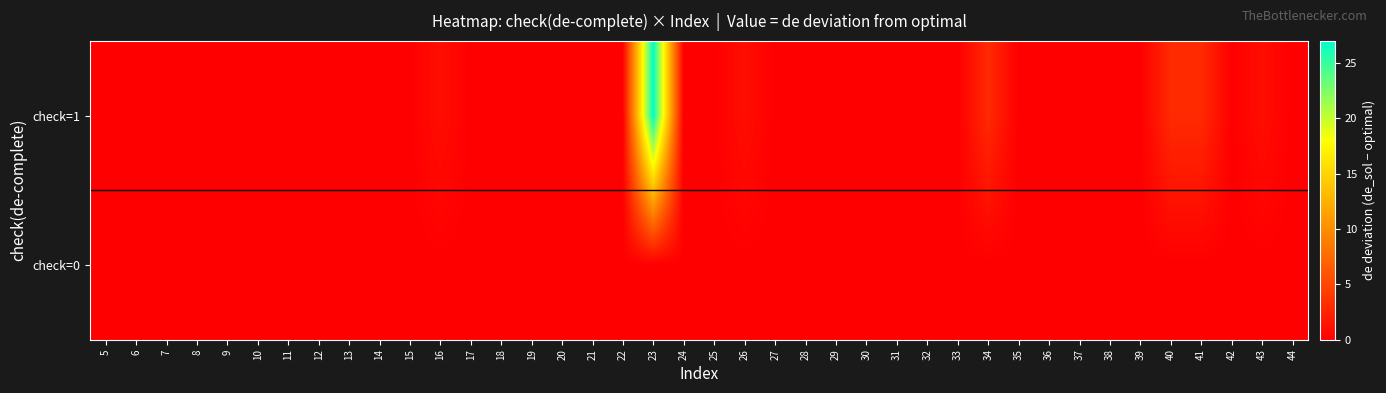

Count the number of data series in this chart.

2